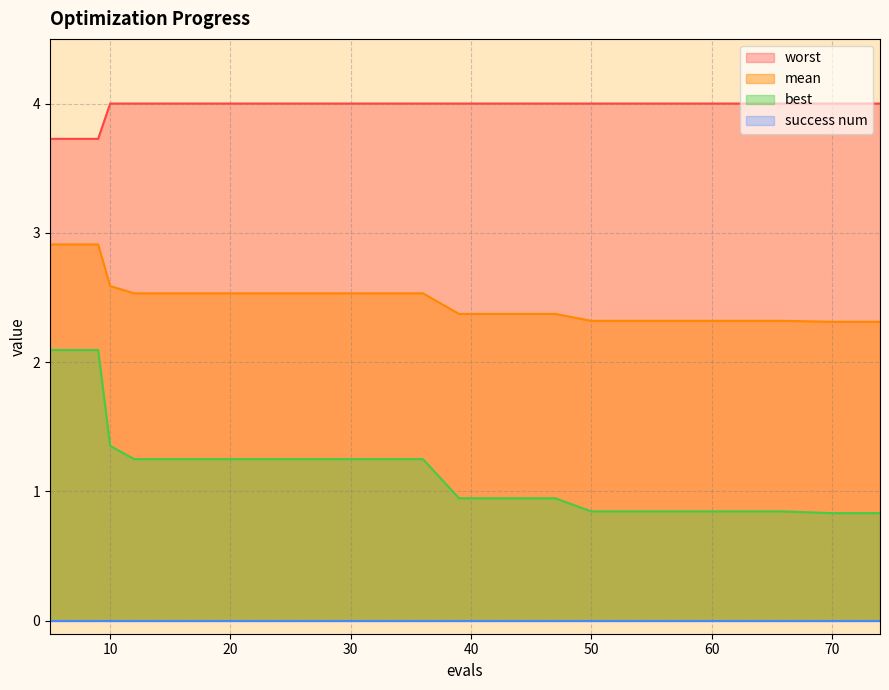

Is the value of worst at 62 greater than the value of mean at 54?

Yes